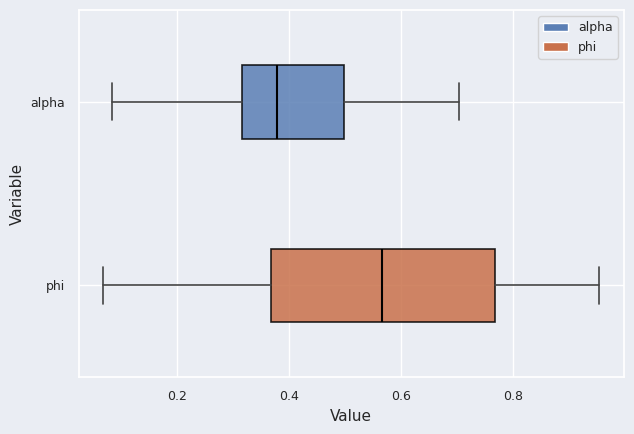

Which box's median line is the furthest to the right?

phi